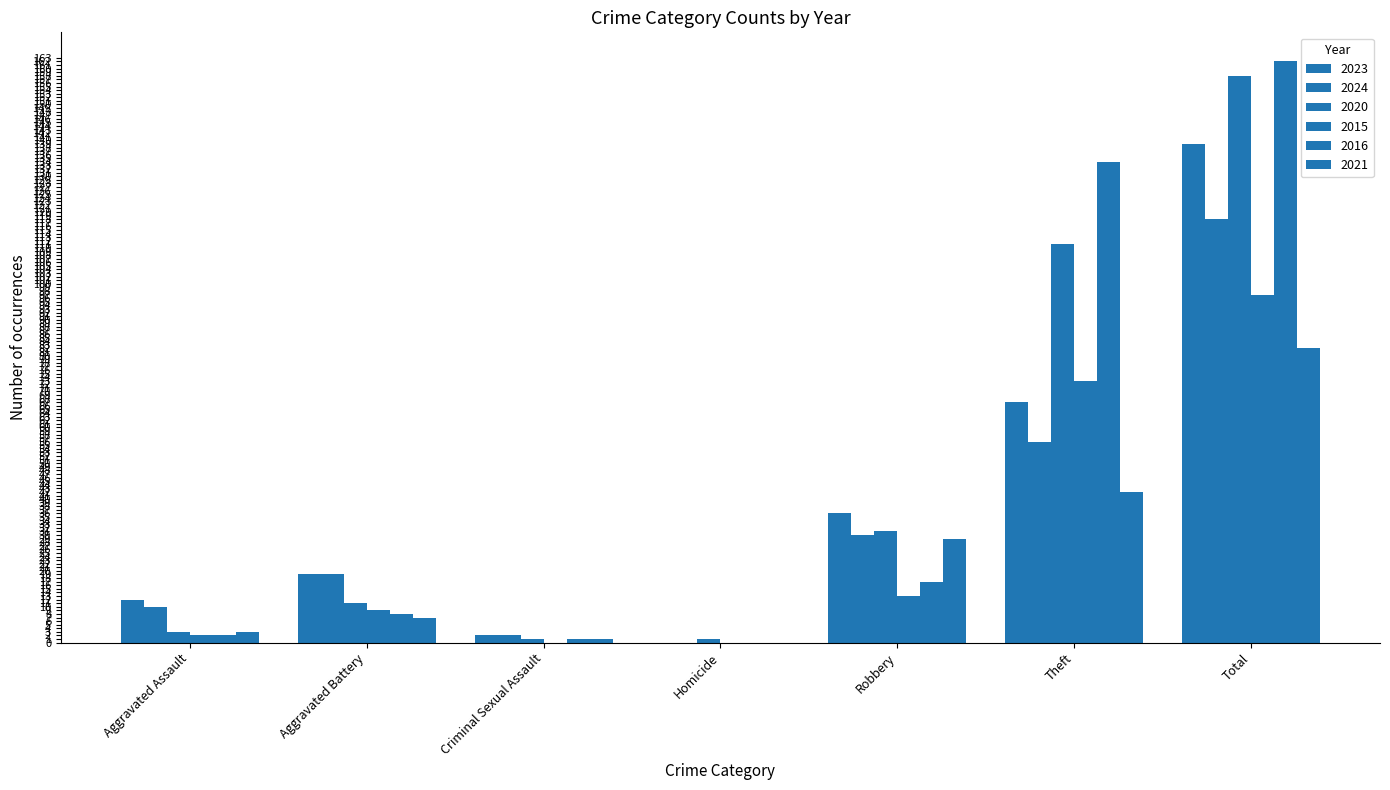

Reading right to left, extract all data points from this chart.

2023: 139	67	36	0	2	19	12
2024: 118	56	30	0	2	19	10
2020: 158	111	31	1	1	11	3
2015: 97	73	13	0	0	9	2
2016: 162	134	17	0	1	8	2
2021: 82	42	29	0	1	7	3